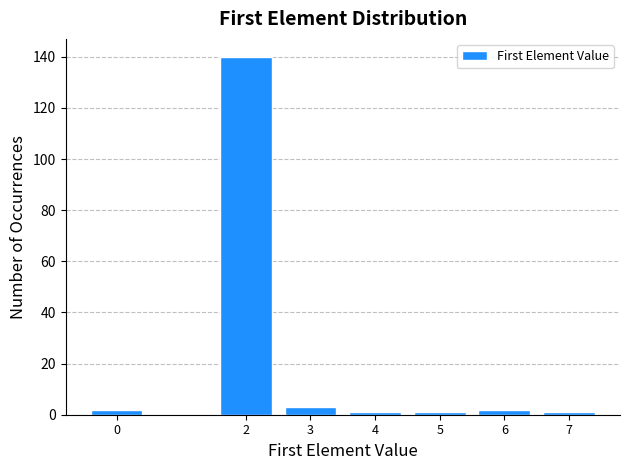

Reading left to right, what are all the values shown in this chart?

2	140	3	1	1	2	1